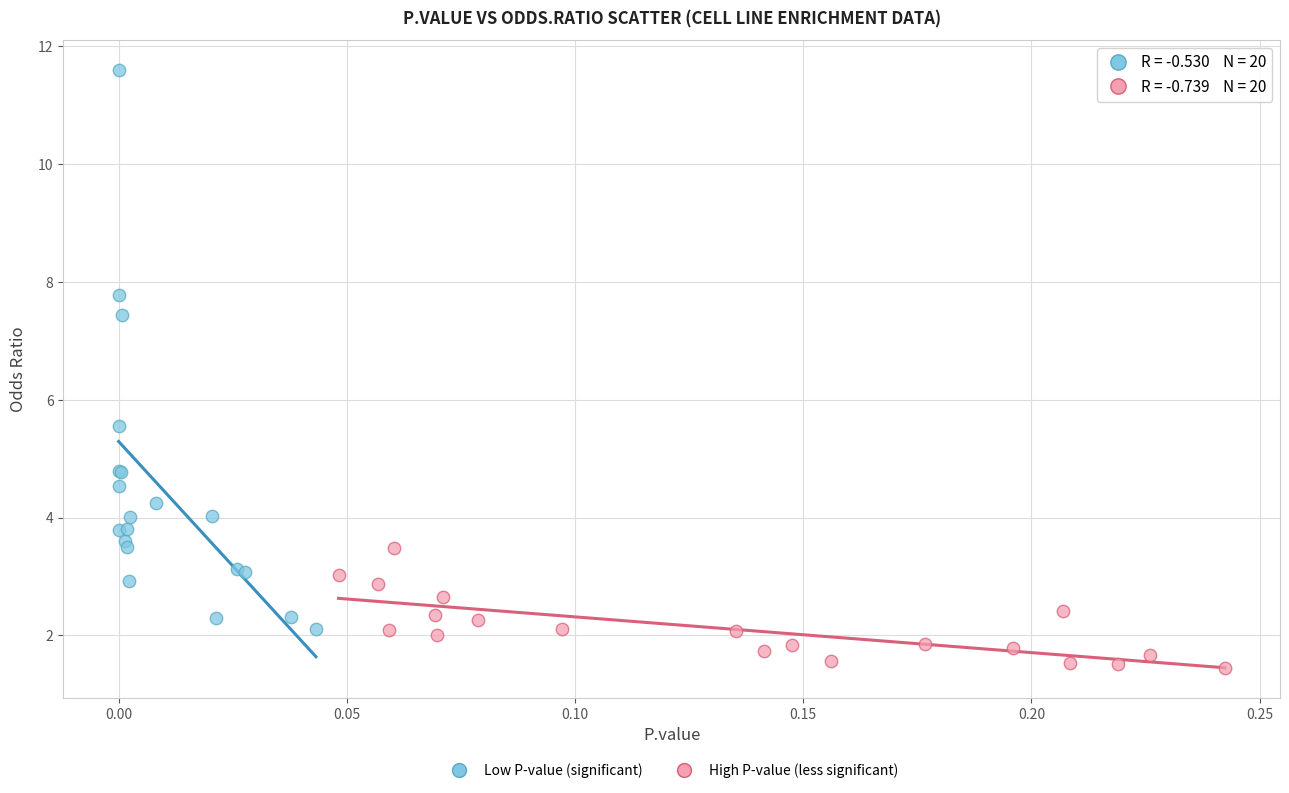

Which series has the largest Y range (max minus min)?

Low P-value (significant)